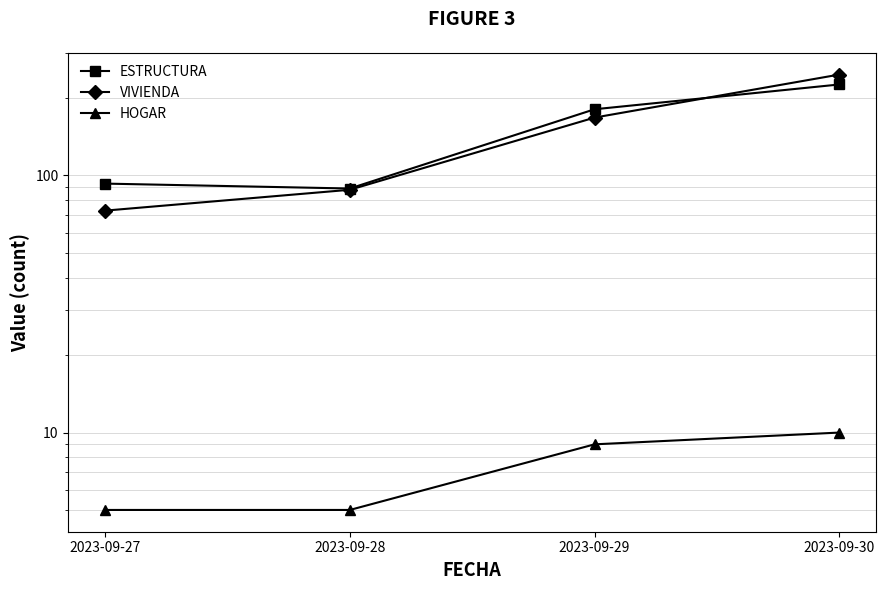

True or false: HOGAR and ESTRUCTURA cross at least once.

False